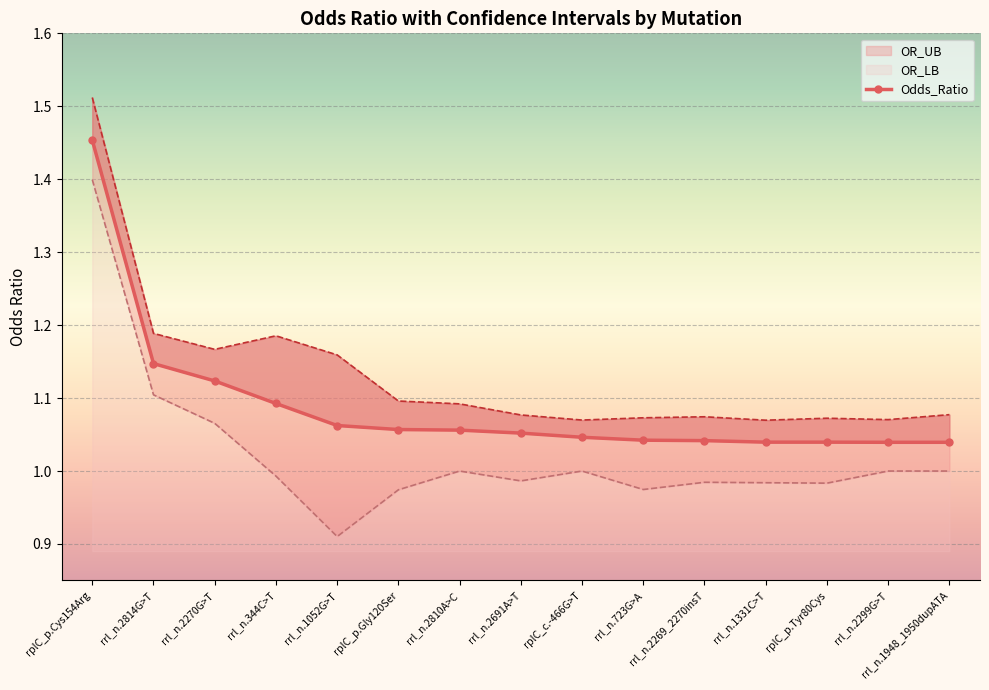

The chart shows a value of 1.8 at rplC_p.Tyr80Cys. True or false?

False